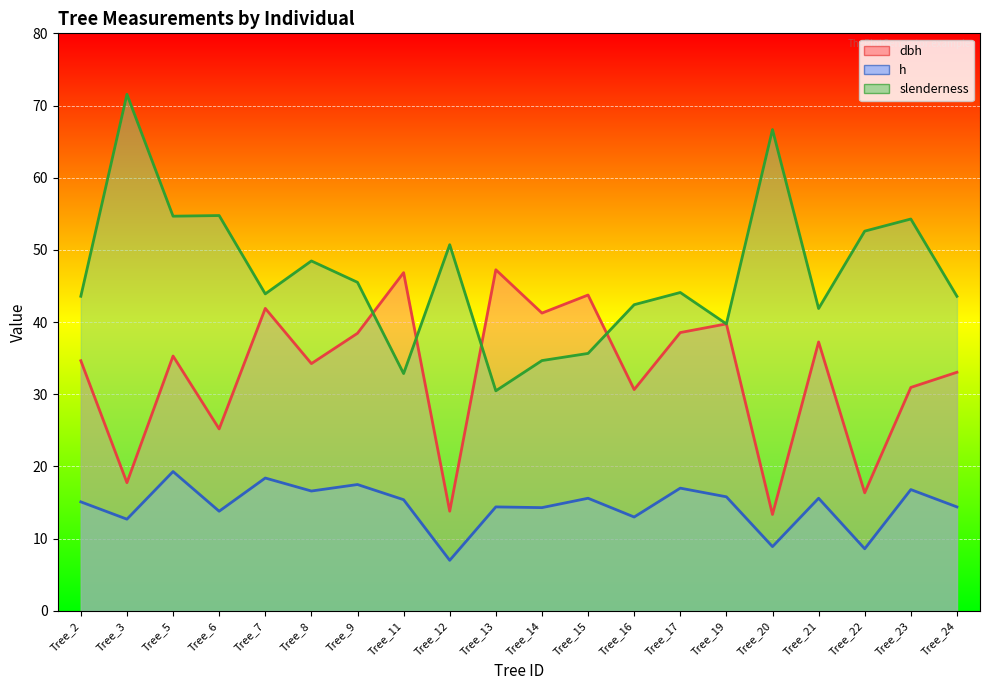

List the series in order of their overall mean, lowest first.

h, dbh, slenderness